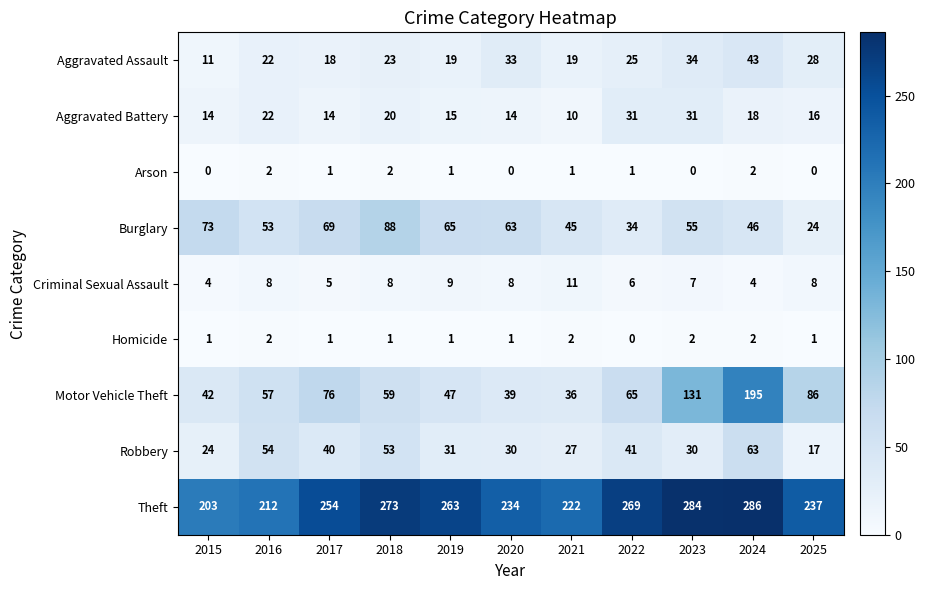

True or false: Arson has a value of 1 at 2016.

False